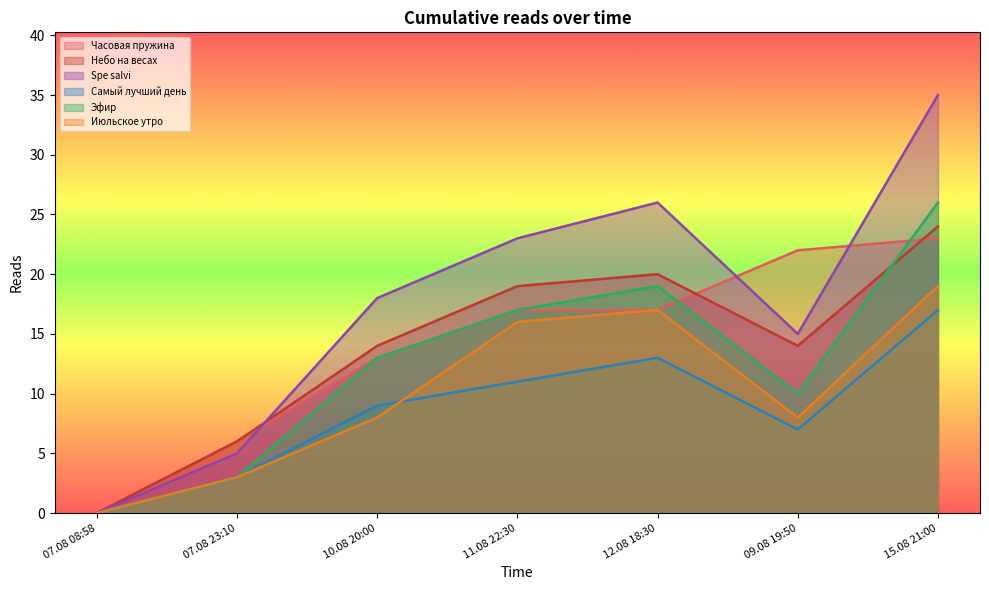

What is the value of the Spe salvi point at the 2nd from the left?

5